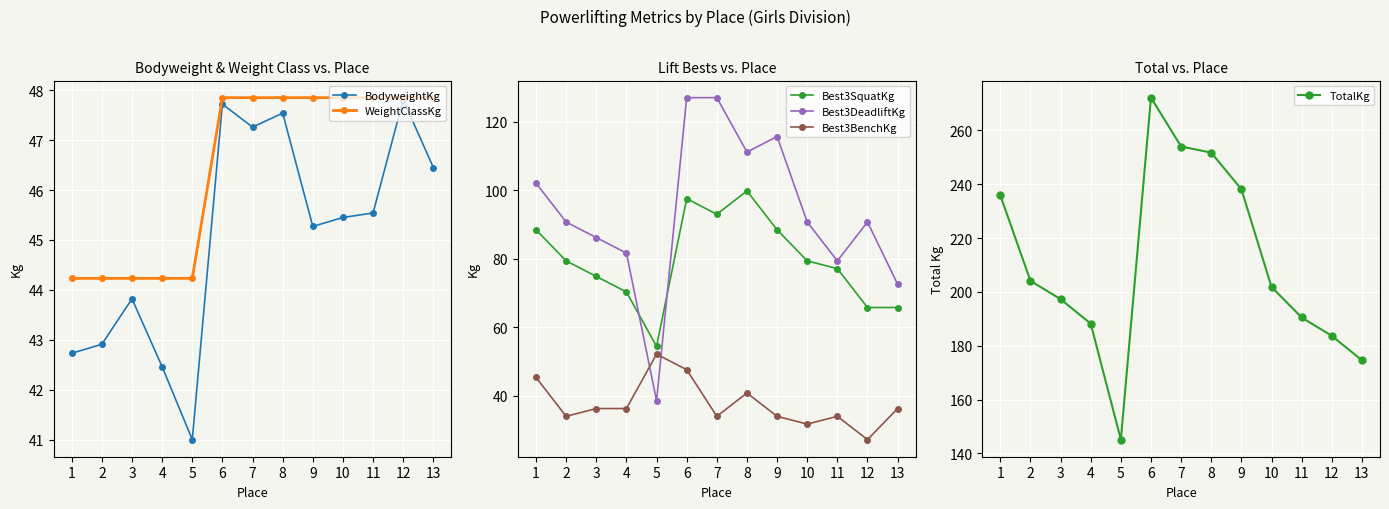

The Best3BenchKg series shows 64.3 at 1. True or false?

False